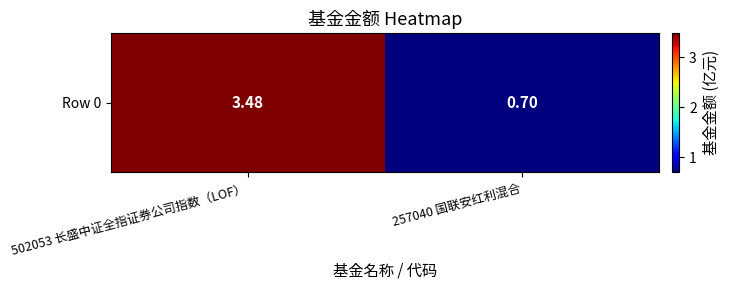

The value at 257040 国联安红利混合 is 0.7. True or false?

True